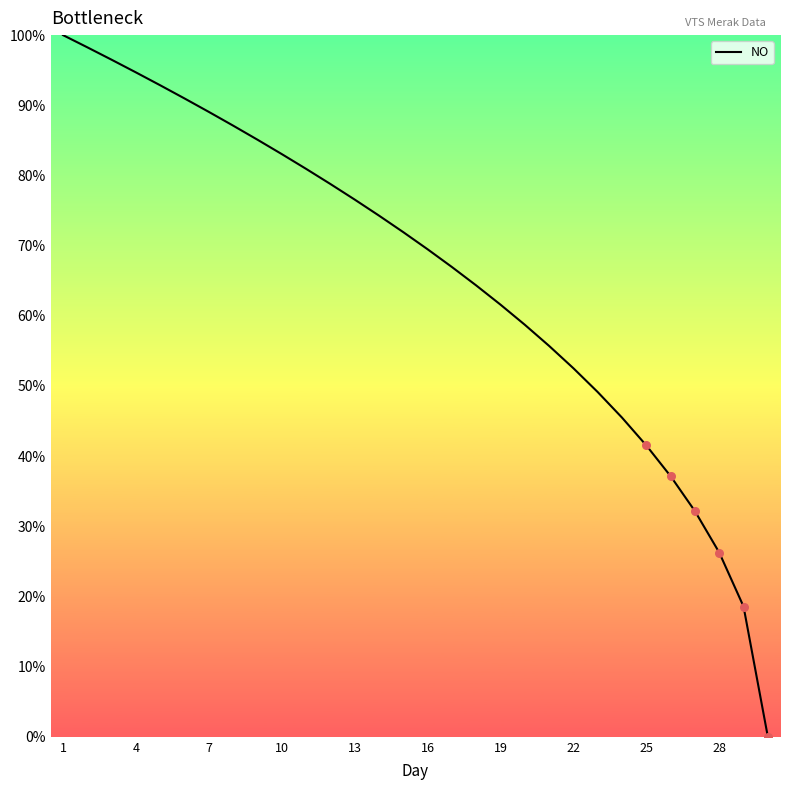

What is the maximum value shown in the chart?

100.0